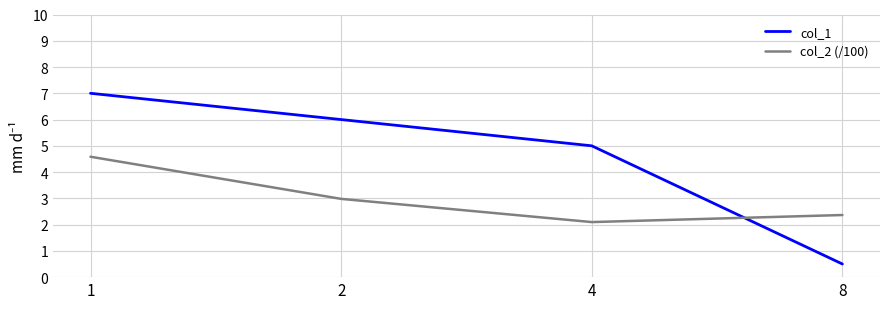

How many categories are shown in the chart?

4